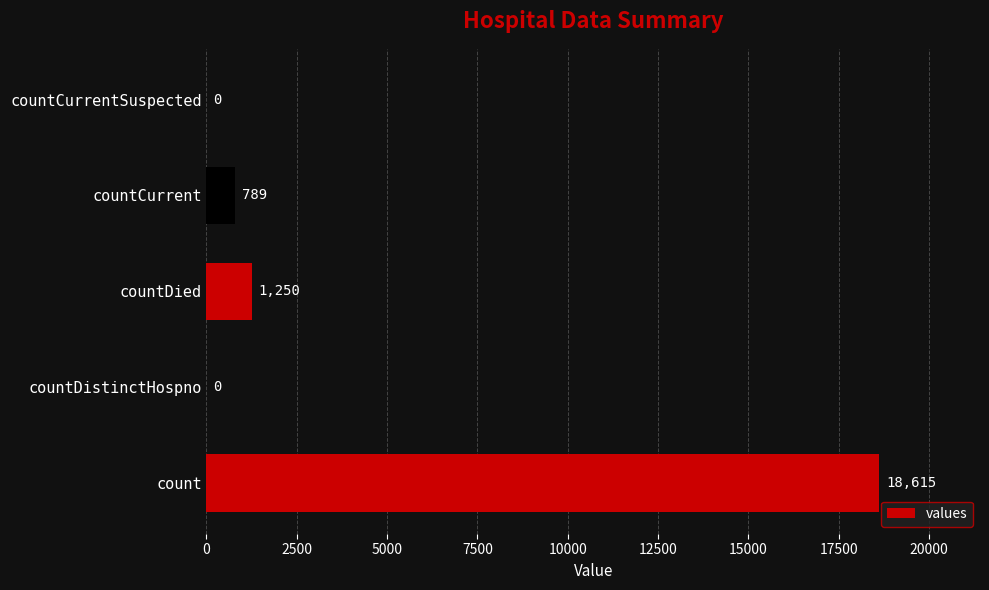

The value at countDied is 1250. True or false?

True